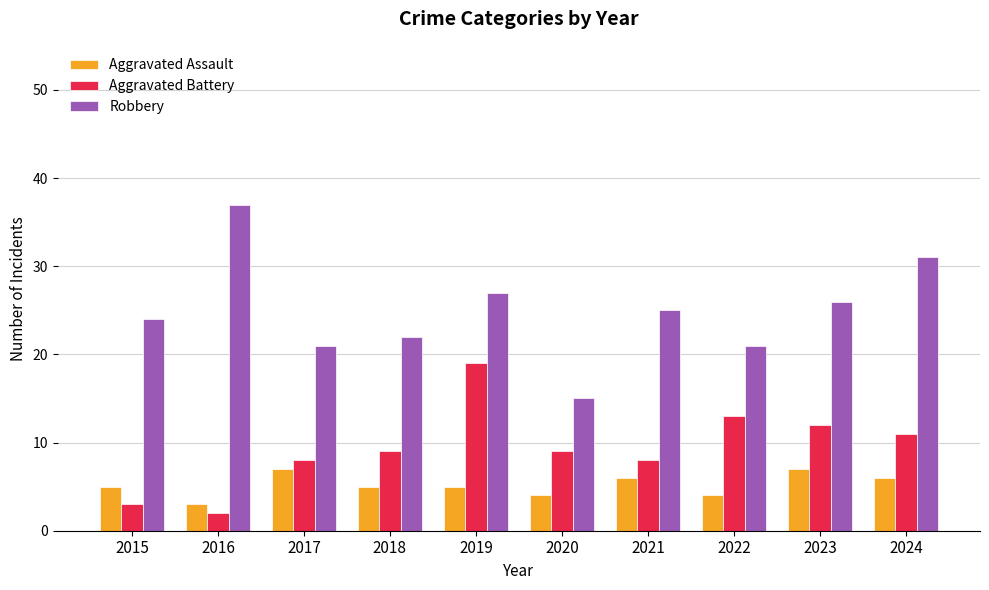

Rank the series by their average value, from highest to lowest.

Robbery, Aggravated Battery, Aggravated Assault